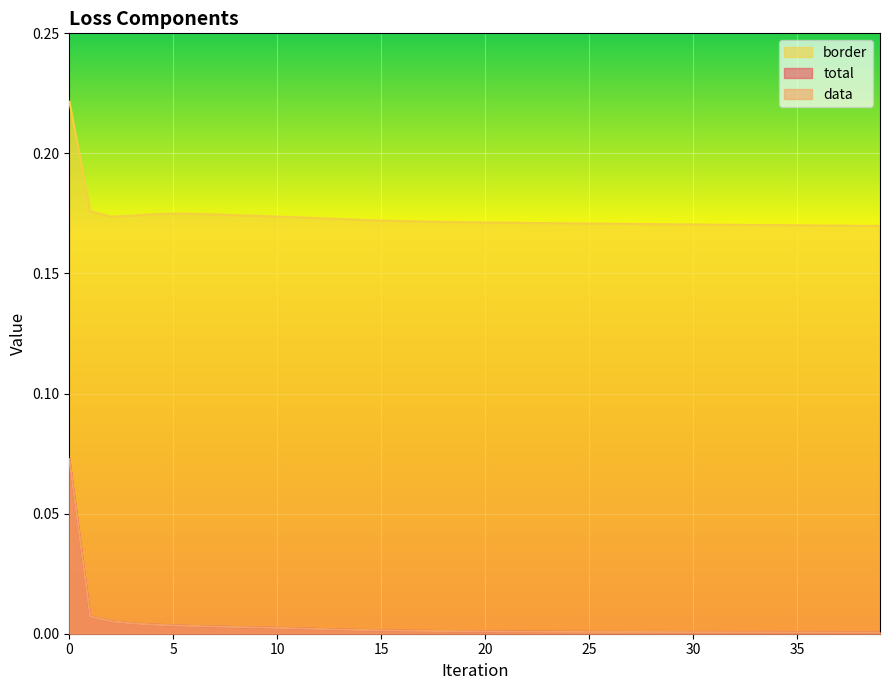

What is the difference between the maximum and minimum values in the border series?

0.1